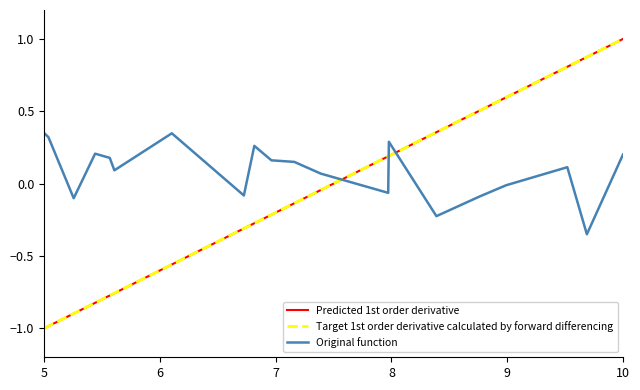

How many lines are shown in the chart?

3